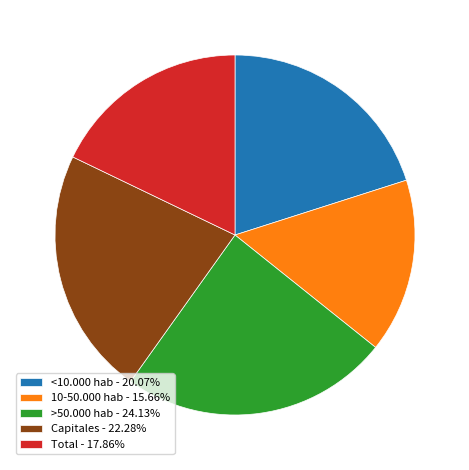

True or false: <10.000 hab accounts for 14% of the total.

False